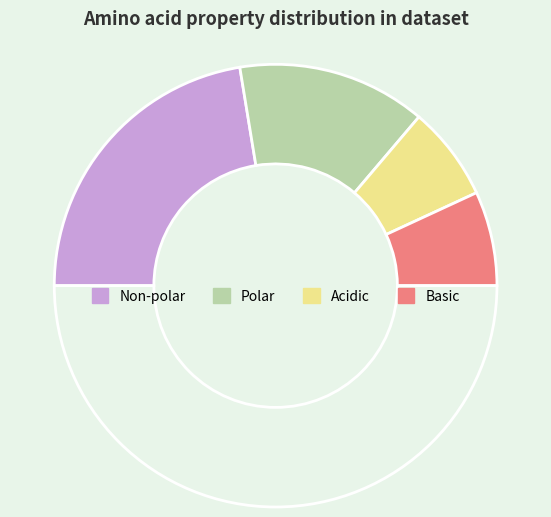

How many segments does this pie chart have?

5